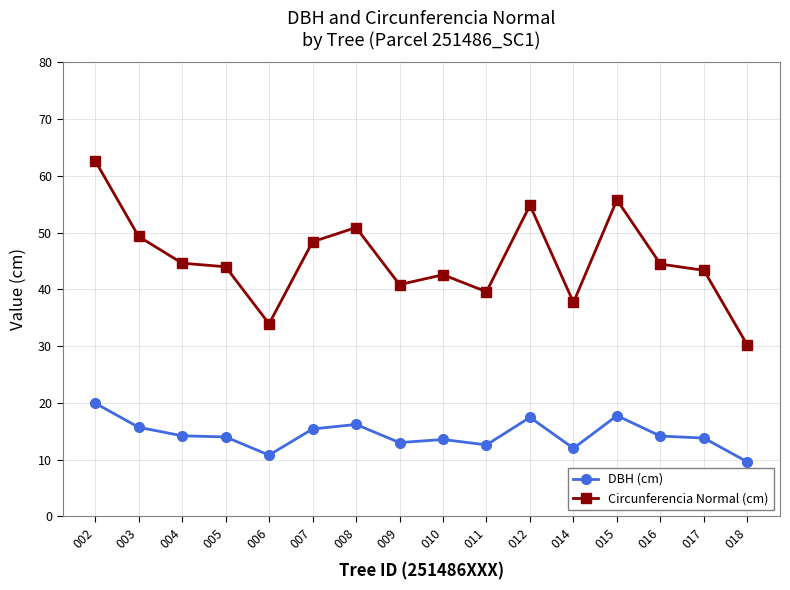

Which label corresponds to the smallest value in the chart?

018